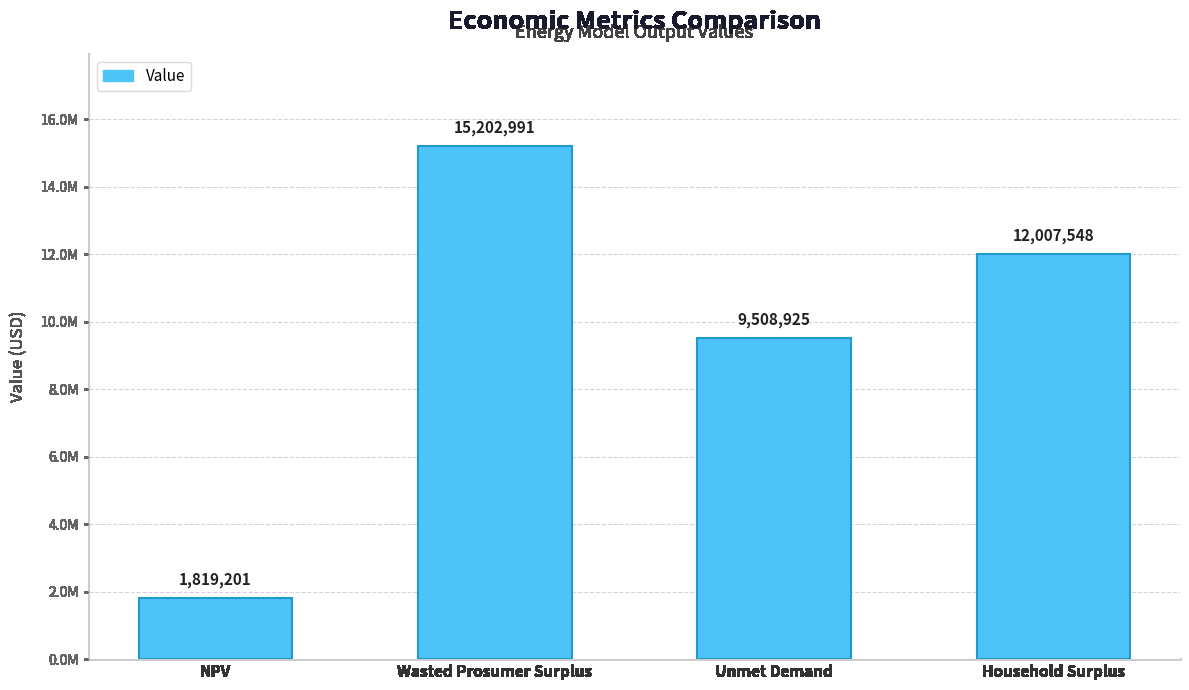

What is the value of the 4th bar from the left?

12007548.1